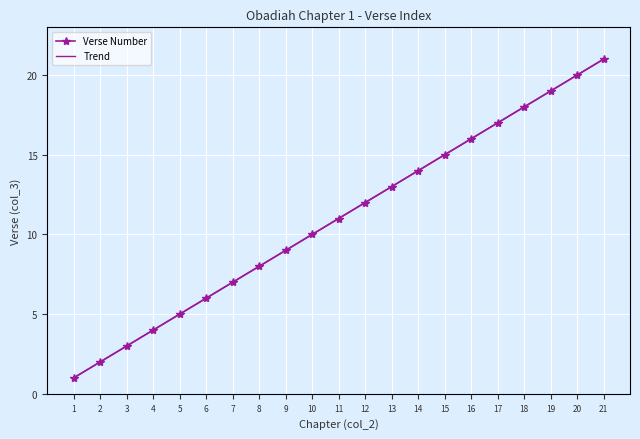

What is the value of the Trend point at the 14th from the left?

14.0